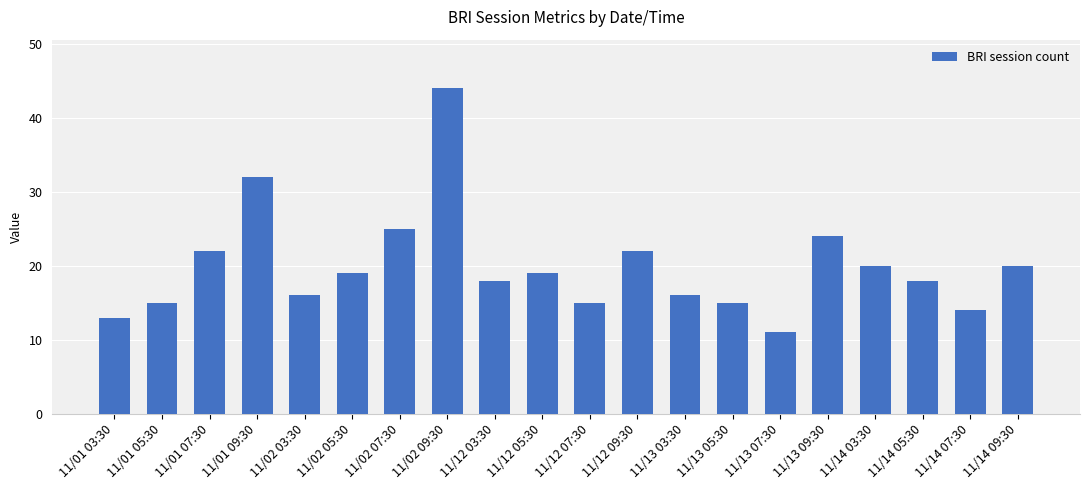

What value does the data have at 11/14 07:30, to the nearest 5?

15